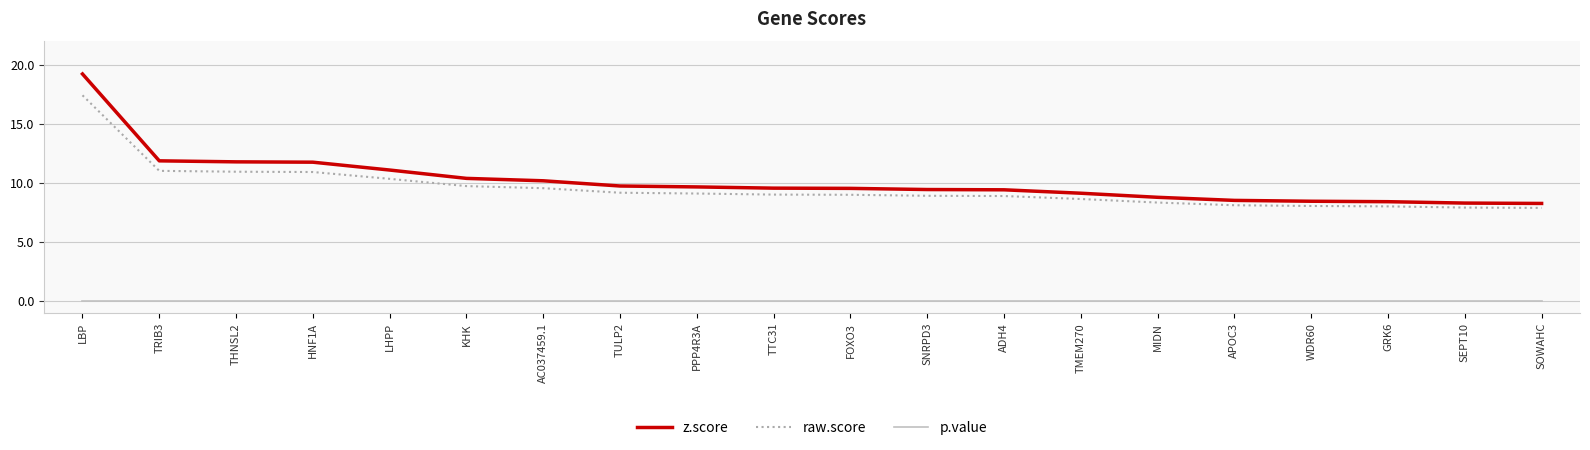

Is the value of p.value at TTC31 greater than the value of raw.score at SOWAHC?

No